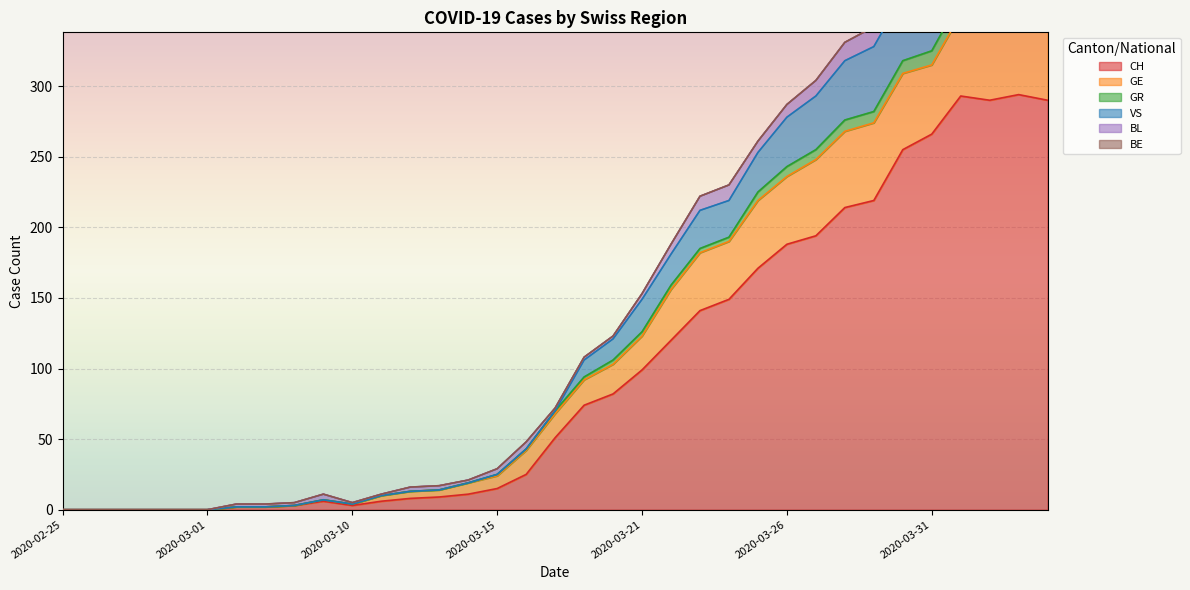

What is the difference between the maximum and minimum values in the VS series?

419